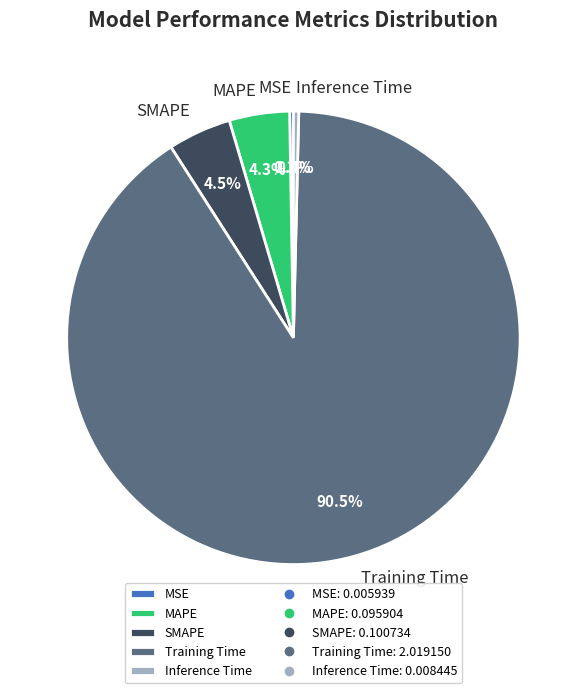

Which category has the biggest portion of the pie?

Training Time